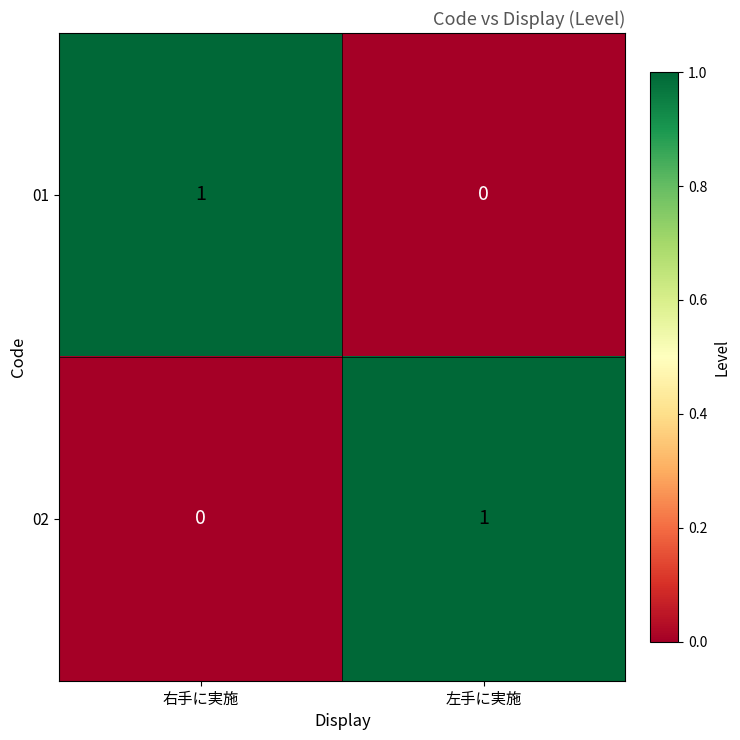

Reading left to right, transcribe all the data shown in this chart.

01: 右手に実施=1	左手に実施=0
02: 右手に実施=0	左手に実施=1